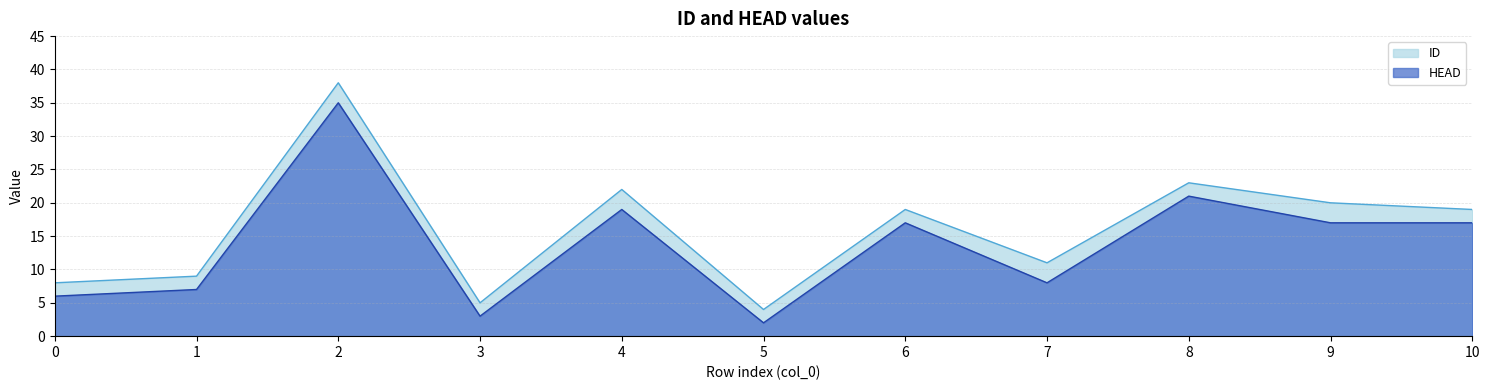

How many lines are shown in the chart?

2